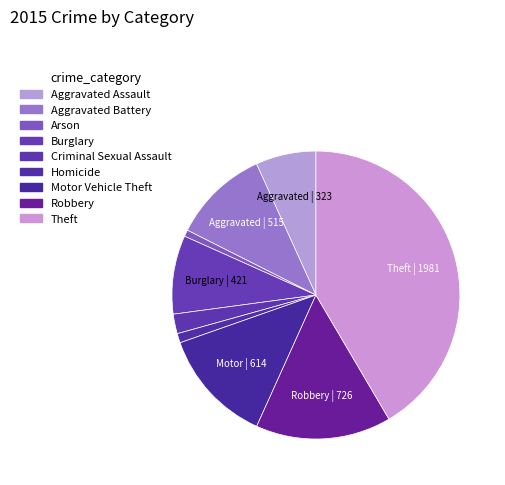

Count the number of slices in the pie.

9